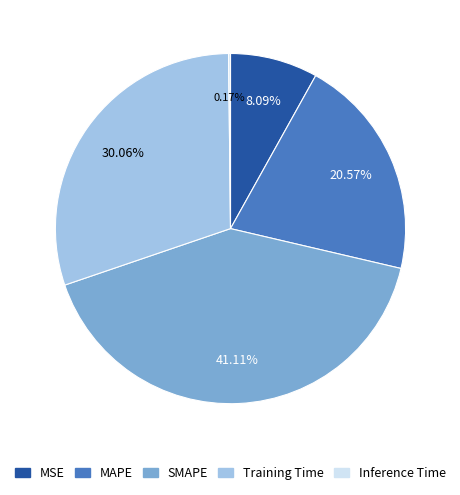

To the nearest percent, what is the difference between the largest and smallest slice percentages?

41%